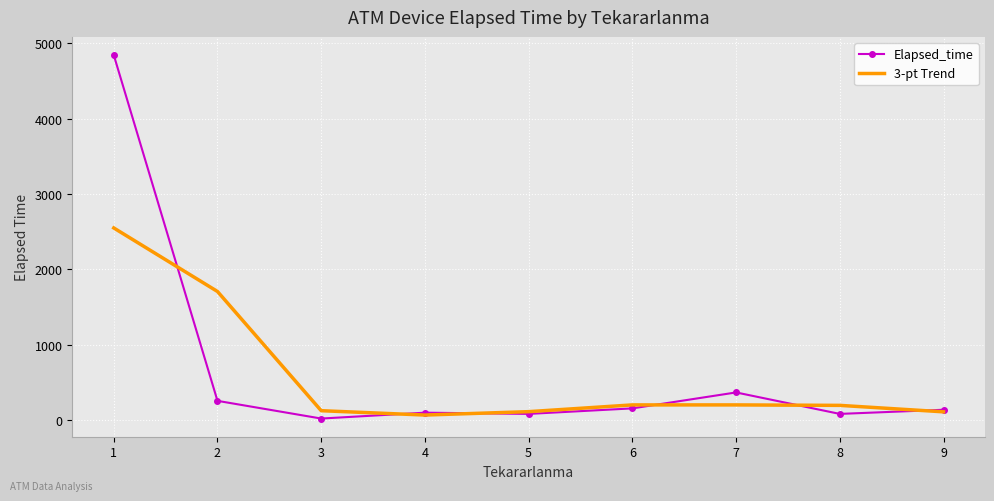

What is the spread (max minus min) of values at 2?

1452.2